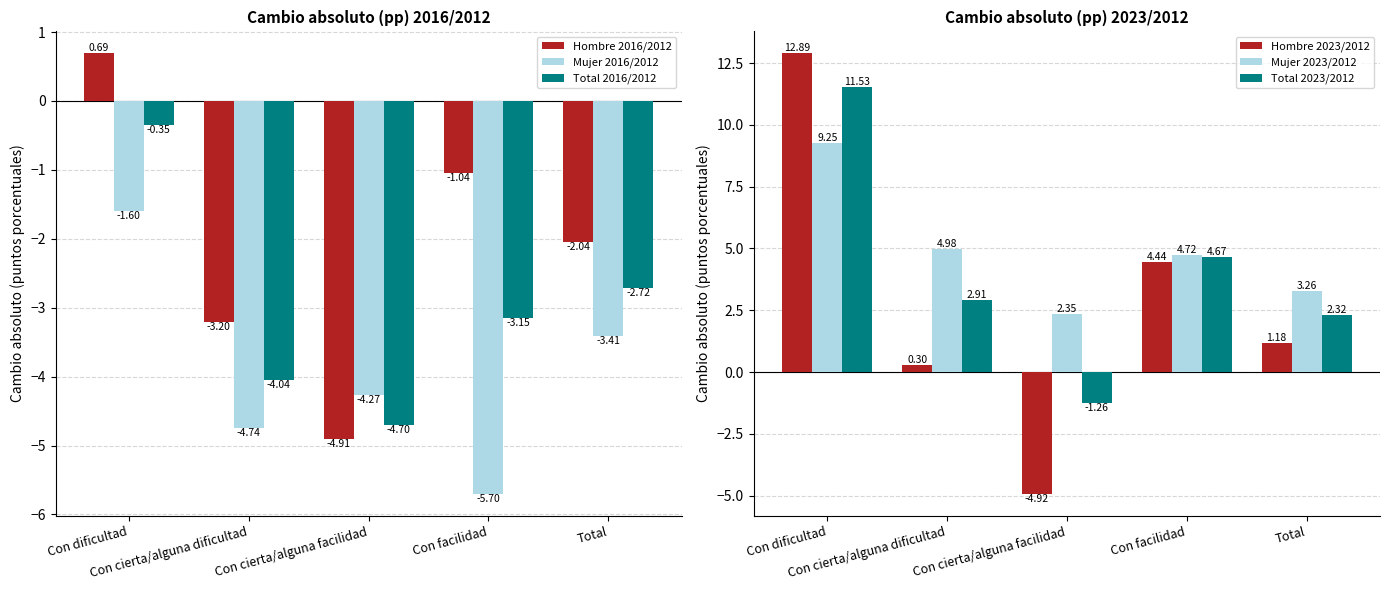

What is the average value of the Hombre 2023/2012 series?

2.8